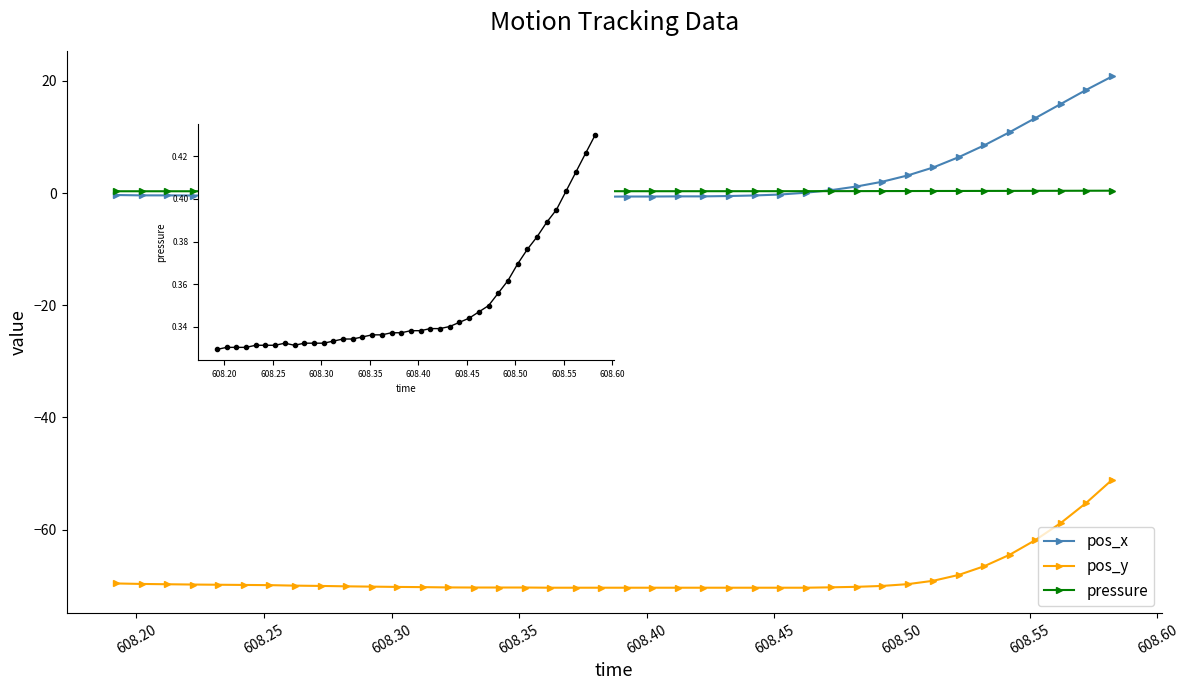

Which series has the widest spread of values?

pos_x